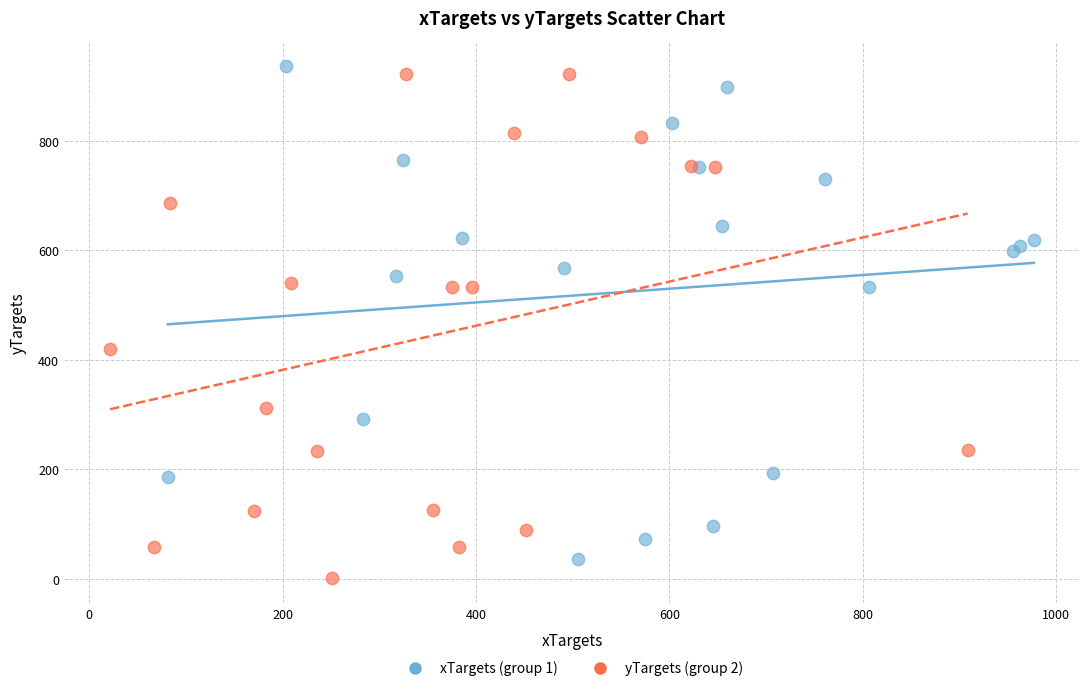

Which series has the widest spread of Y values?

yTargets (group 2)